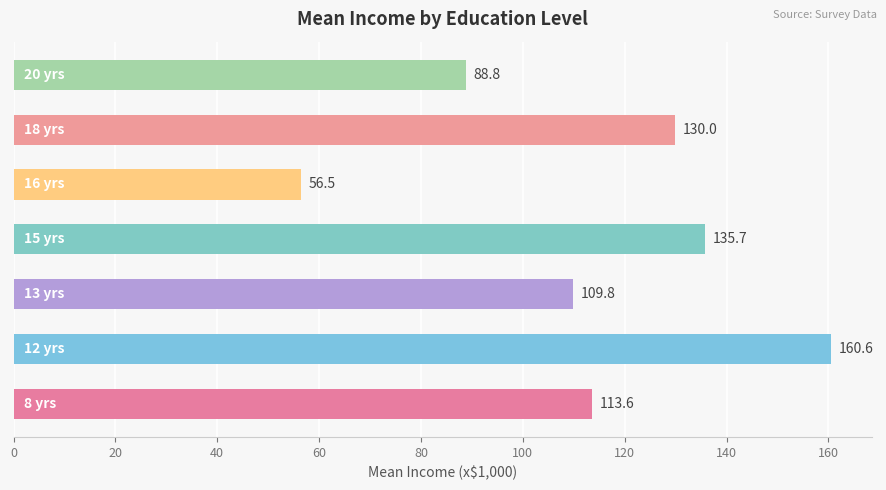

Reading bottom to top, transcribe all the data shown in this chart.

113.6	160.6	109.8	135.7	56.5	130.0	88.8